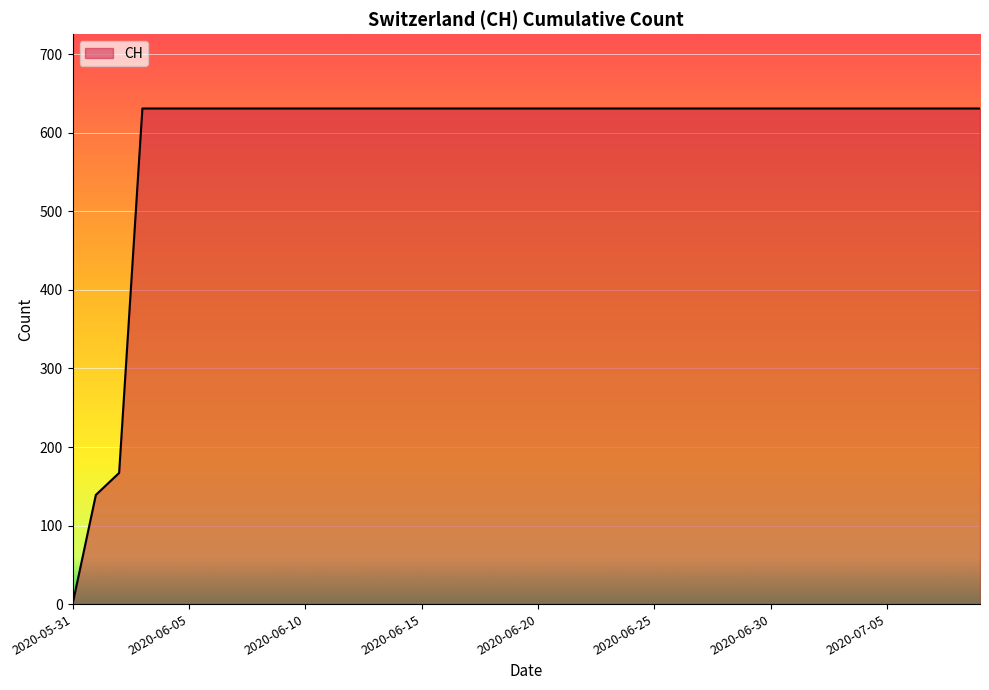

Reading right to left, list all the values displayed in this chart.

631	631	631	631	631	631	631	631	631	631	631	631	631	631	631	631	631	631	631	631	631	631	631	631	631	631	631	631	631	631	631	631	631	631	631	631	631	167	139	0